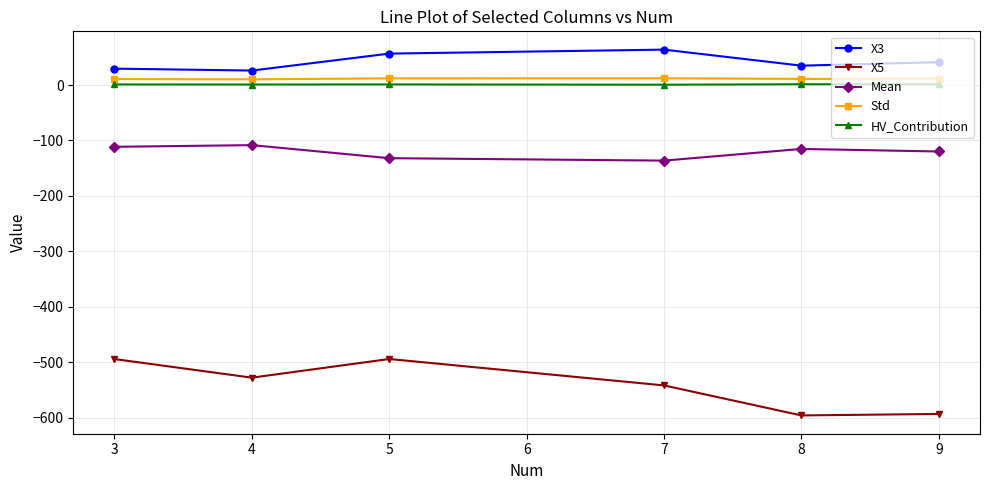

True or false: HV_Contribution has more than 0 points higher than both neighbors.

True